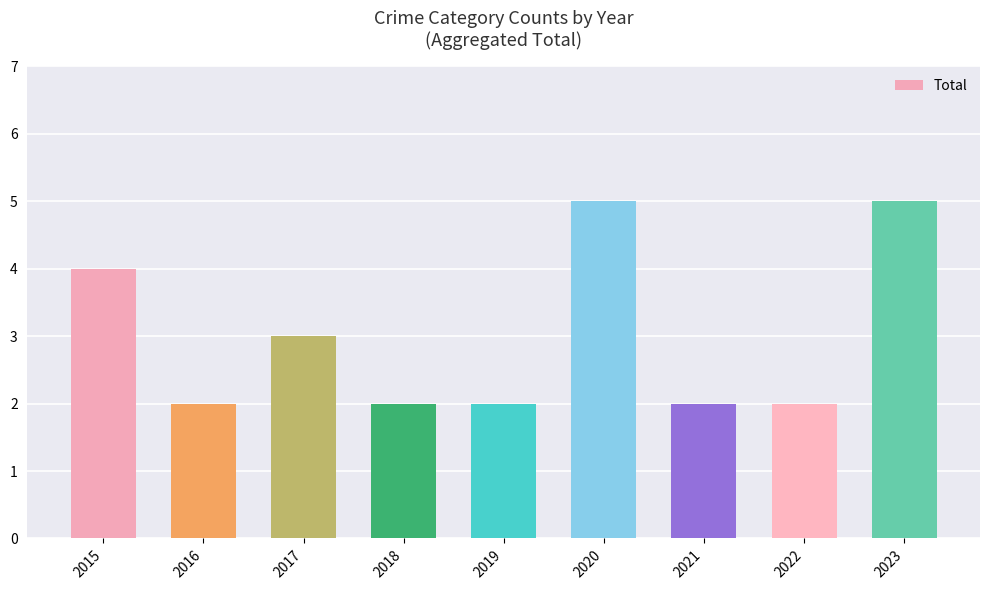

What is the difference between the maximum and minimum values?

3